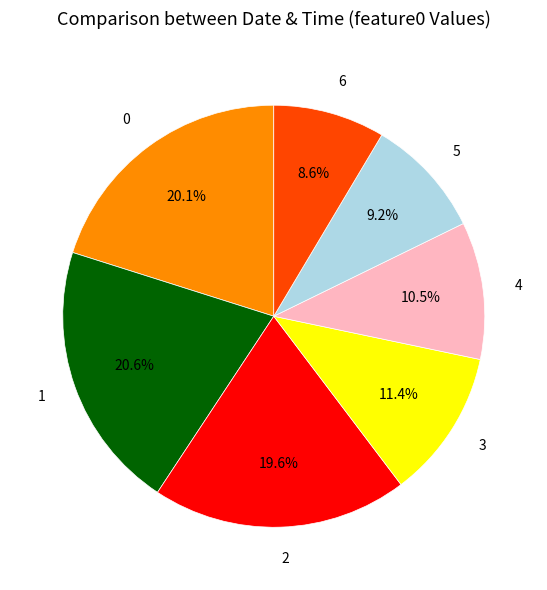

Is it true that 5 is 9% of the pie?

True